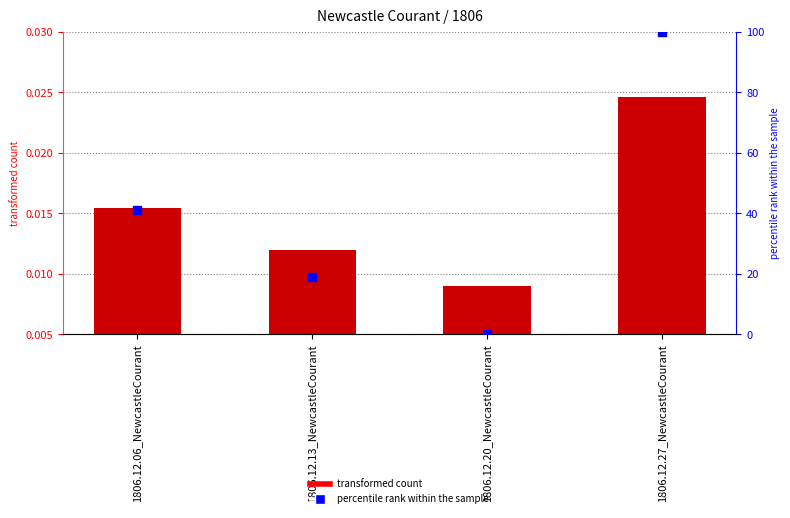

At which category is the sum across all series the highest?

1806.12.27_NewcastleCourant